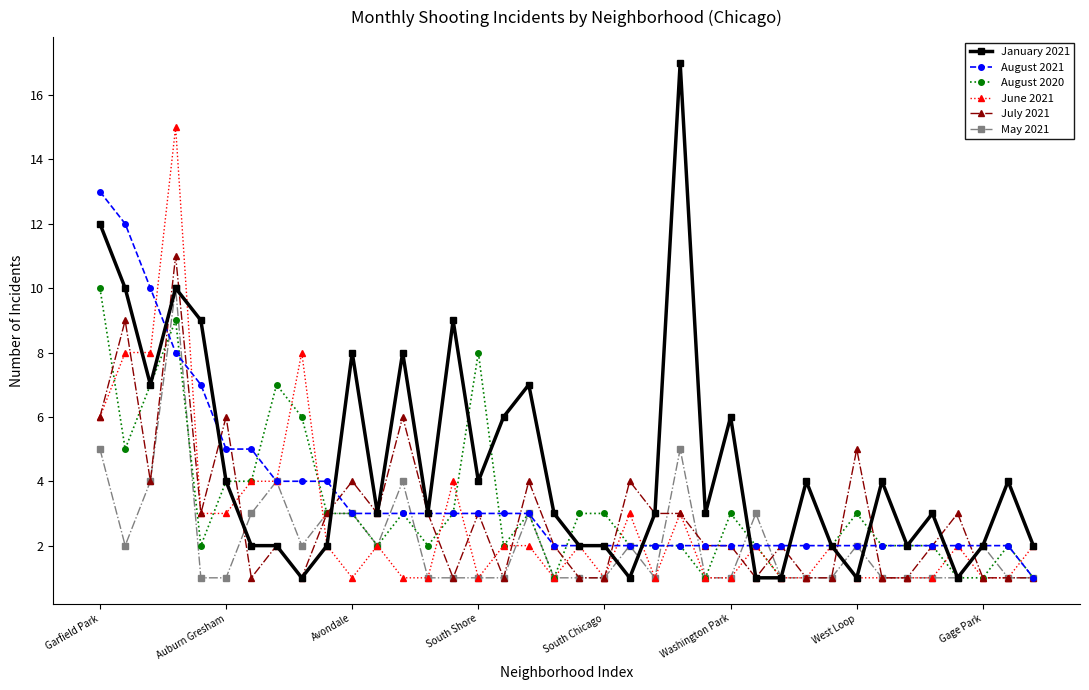

What is the value of the May 2021 point at the 19th from the left?

1